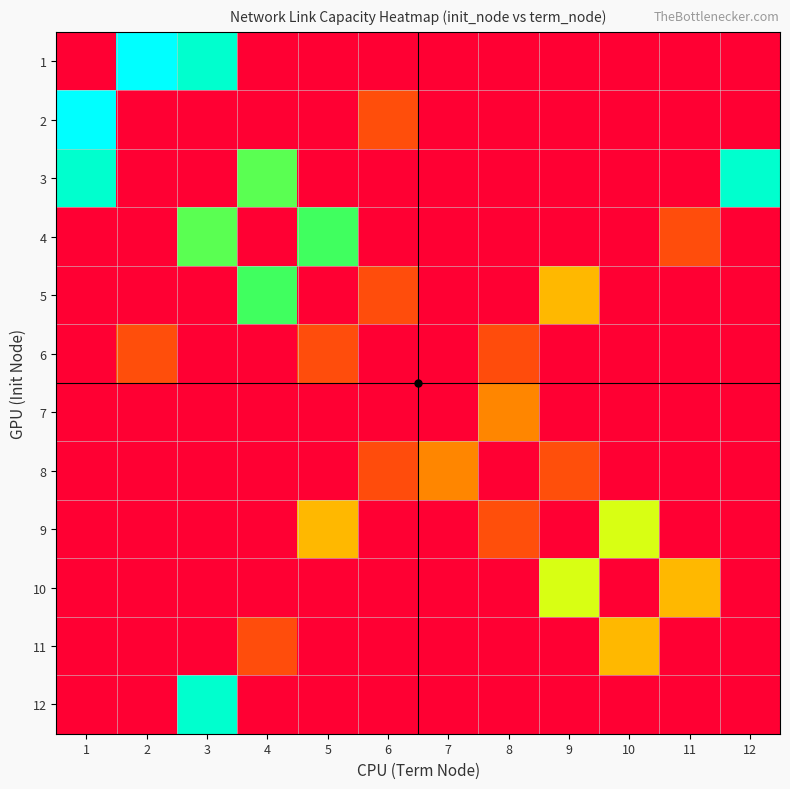

Reading left to right, transcribe all the data shown in this chart.

1: 1=0.0	2=25900.2	3=23403.5	4=0.0	5=0.0	6=0.0	7=0.0	8=0.0	9=0.0	10=0.0	11=0.0	12=0.0
2: 1=25900.2	2=0.0	3=0.0	4=0.0	5=0.0	6=4958.2	7=0.0	8=0.0	9=0.0	10=0.0	11=0.0	12=0.0
3: 1=23403.5	2=0.0	3=0.0	4=17110.5	5=0.0	6=0.0	7=0.0	8=0.0	9=0.0	10=0.0	11=0.0	12=23403.5
4: 1=0.0	2=0.0	3=17110.5	4=0.0	5=17782.8	6=0.0	7=0.0	8=0.0	9=0.0	10=0.0	11=4908.8	12=0.0
5: 1=0.0	2=0.0	3=0.0	4=17782.8	5=0.0	6=4948.0	7=0.0	8=0.0	9=10000.0	10=0.0	11=0.0	12=0.0
6: 1=0.0	2=4958.2	3=0.0	4=0.0	5=4948.0	6=0.0	7=0.0	8=4898.6	9=0.0	10=0.0	11=0.0	12=0.0
7: 1=0.0	2=0.0	3=0.0	4=0.0	5=0.0	6=0.0	7=0.0	8=7841.8	9=0.0	10=0.0	11=0.0	12=0.0
8: 1=0.0	2=0.0	3=0.0	4=0.0	5=0.0	6=4898.6	7=7841.8	8=0.0	9=5050.2	10=0.0	11=0.0	12=0.0
9: 1=0.0	2=0.0	3=0.0	4=0.0	5=10000.0	6=0.0	7=0.0	8=5050.2	9=0.0	10=13915.8	11=0.0	12=0.0
10: 1=0.0	2=0.0	3=0.0	4=0.0	5=0.0	6=0.0	7=0.0	8=0.0	9=13915.8	10=0.0	11=10000.0	12=0.0
11: 1=0.0	2=0.0	3=0.0	4=4908.8	5=0.0	6=0.0	7=0.0	8=0.0	9=0.0	10=10000.0	11=0.0	12=0.0
12: 1=0.0	2=0.0	3=23403.5	4=0.0	5=0.0	6=0.0	7=0.0	8=0.0	9=0.0	10=0.0	11=0.0	12=0.0